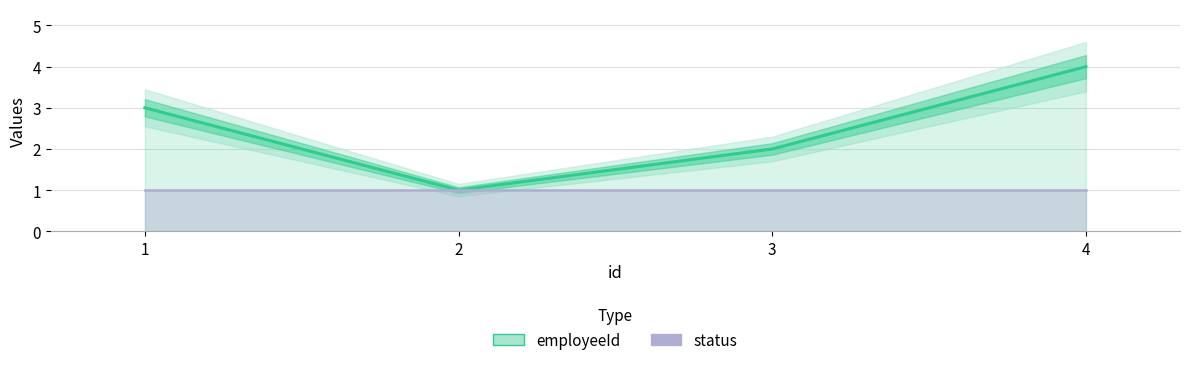

The chart shows a value of 1 at 1. True or false?

False